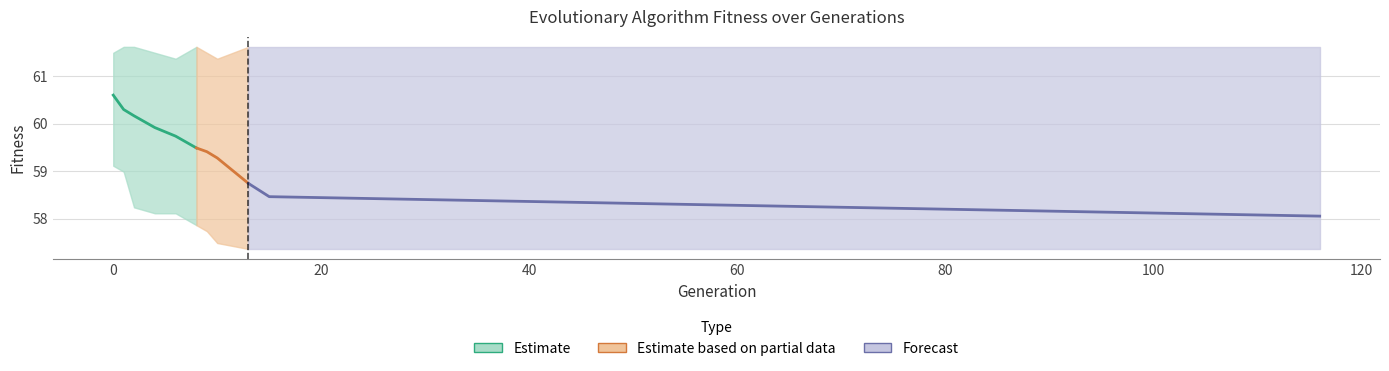

What is the value of the max point at the 5th from the left?

61.4